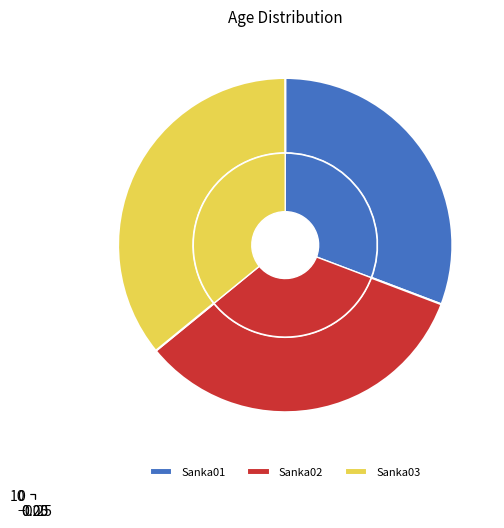

Is Sanka03 the majority of the pie?

No